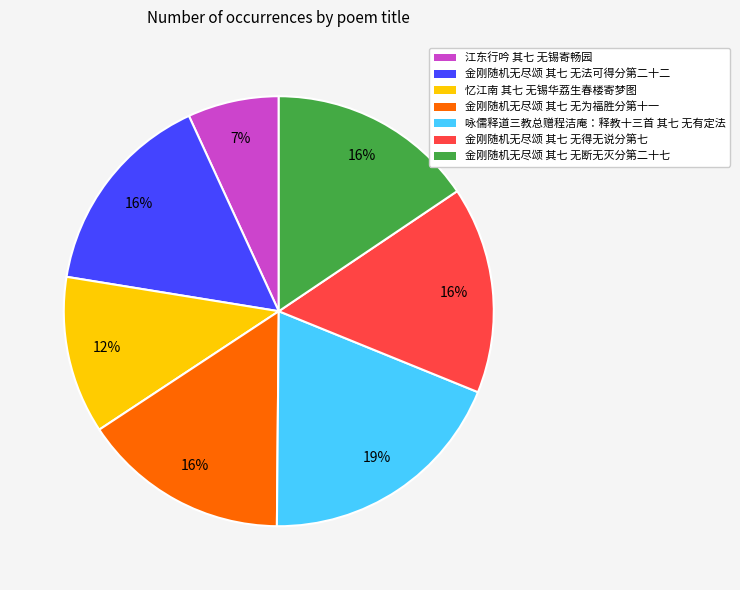

Is it true that 金刚随机无尽颂 其七 无得无说分第七 is 16% of the pie?

True